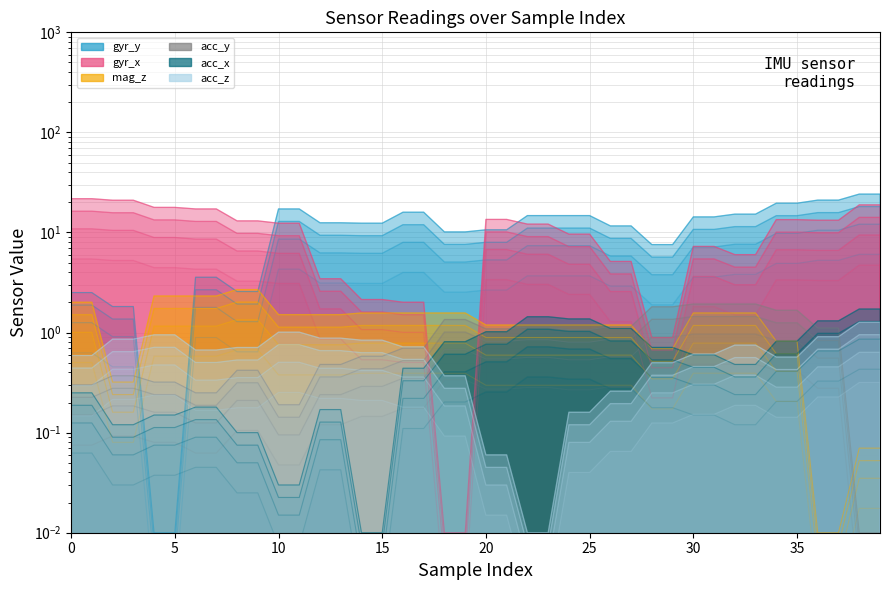

Is the value of gyr_x at 13 greater than the value of mag_z at 18?

Yes